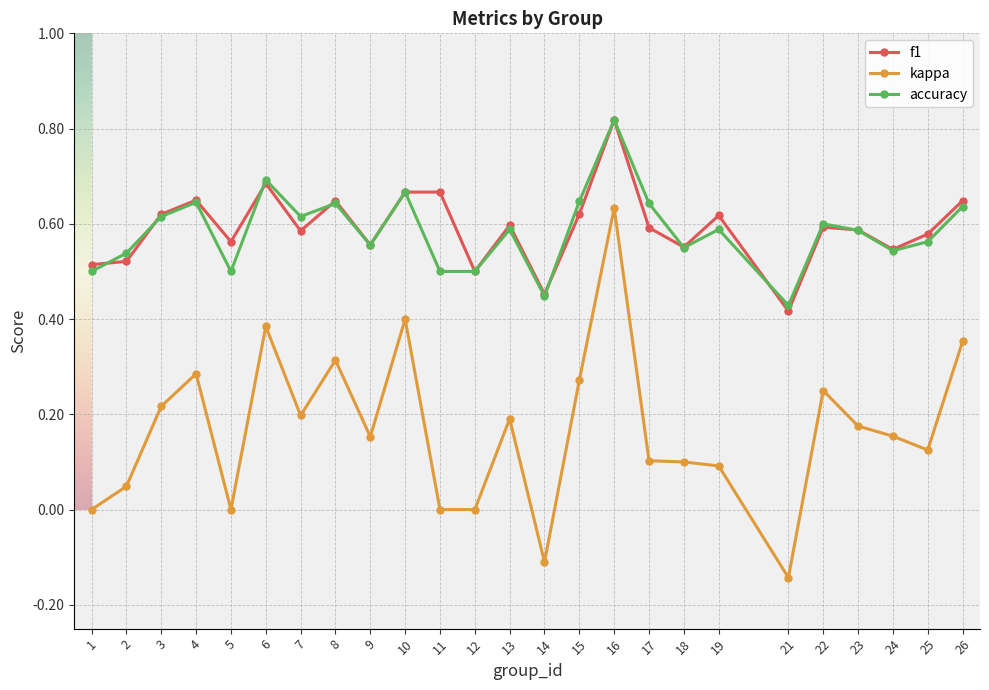

Which series changed the most between 15 and 16?

kappa